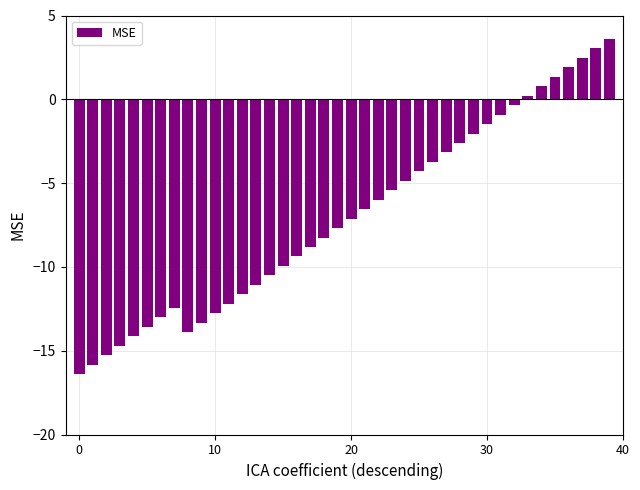

What is the smallest value displayed?

-16.4